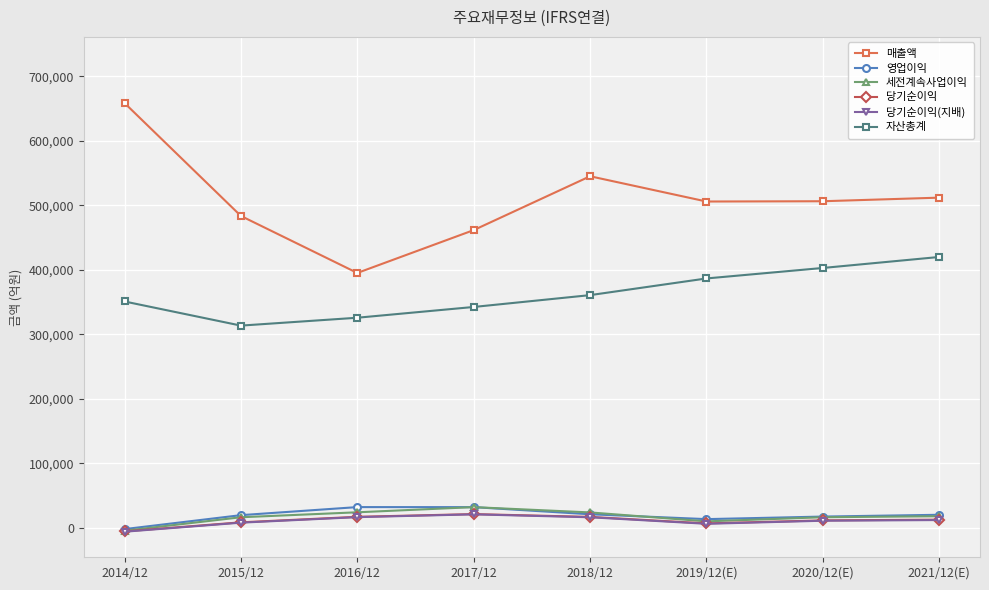

Is the value of 자산총계 at 2014/12 greater than the value of 영업이익 at 2019/12(E)?

Yes